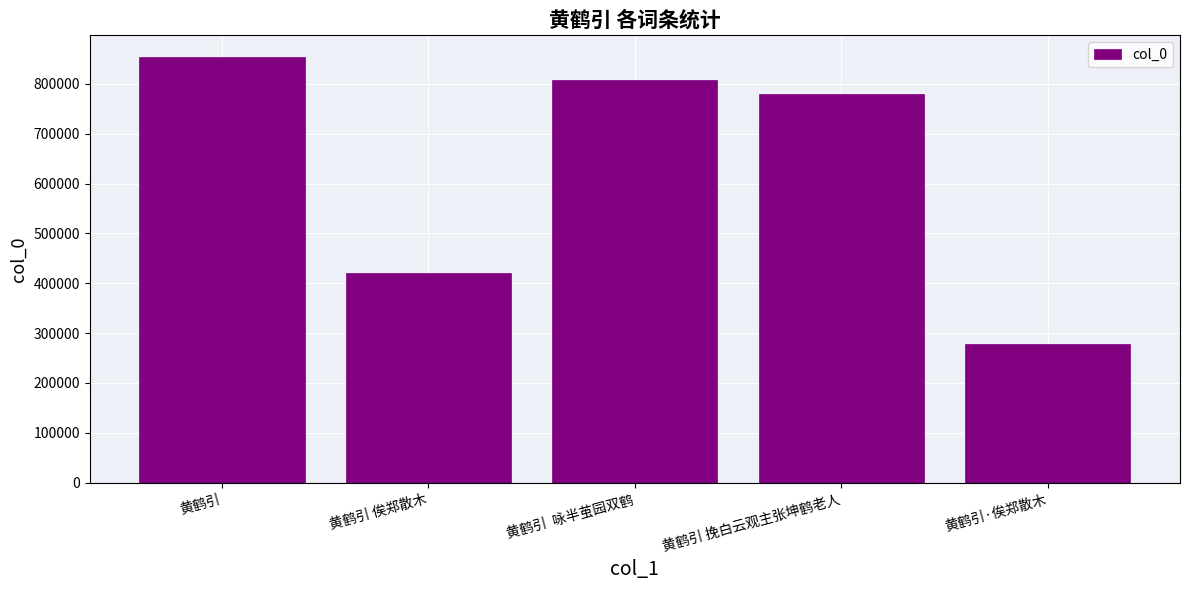

Which label corresponds to the largest value in the chart?

黄鹤引